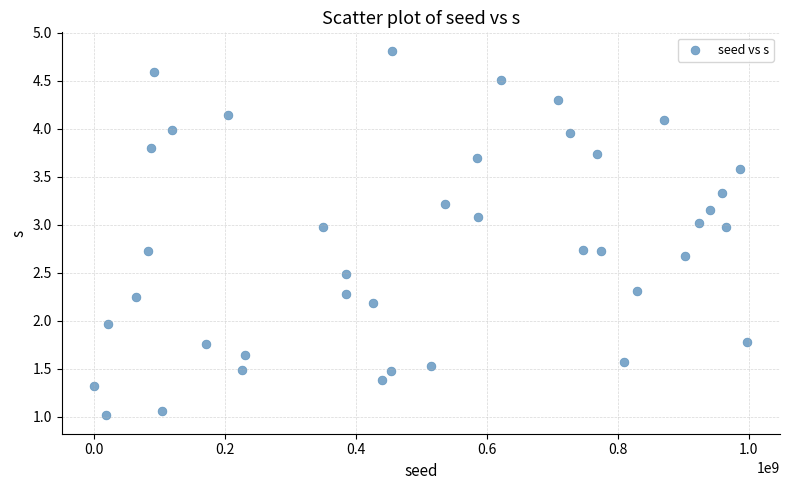

What is the range of X values (max minus min)?

996625414.0